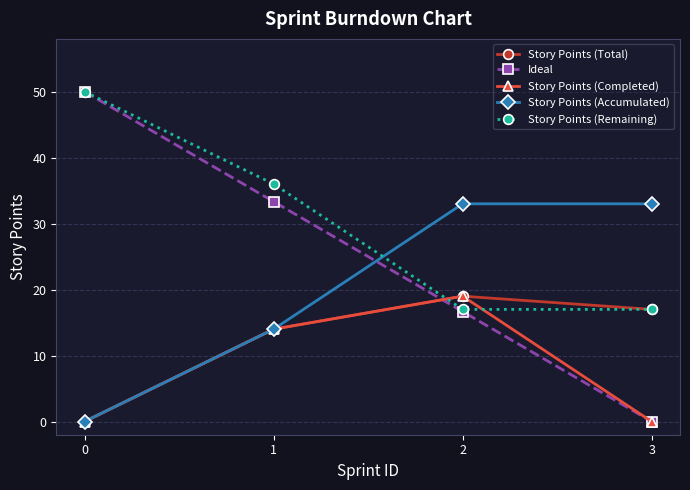

Rank the series by their average value, from highest to lowest.

Story Points (Remaining), Ideal, Story Points (Accumulated), Story Points (Total), Story Points (Completed)